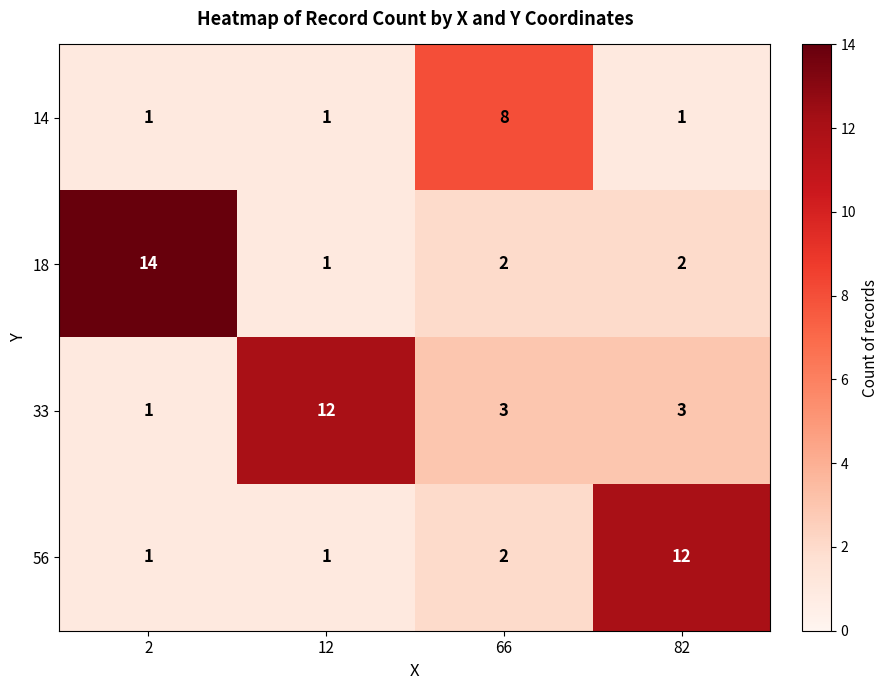

What is the total value across all series at 2?

17